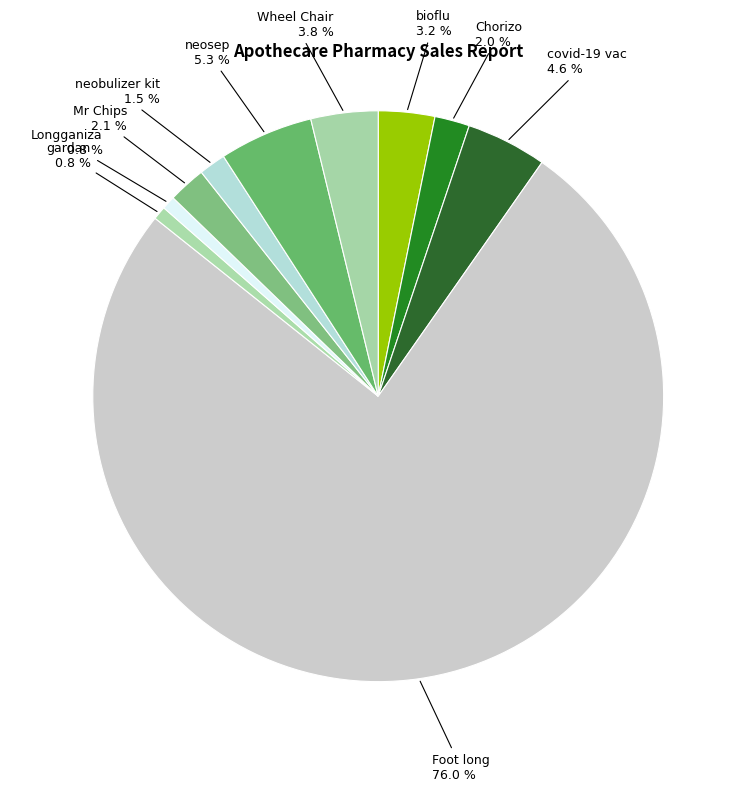

Does Chorizo represent more than half of the total?

No